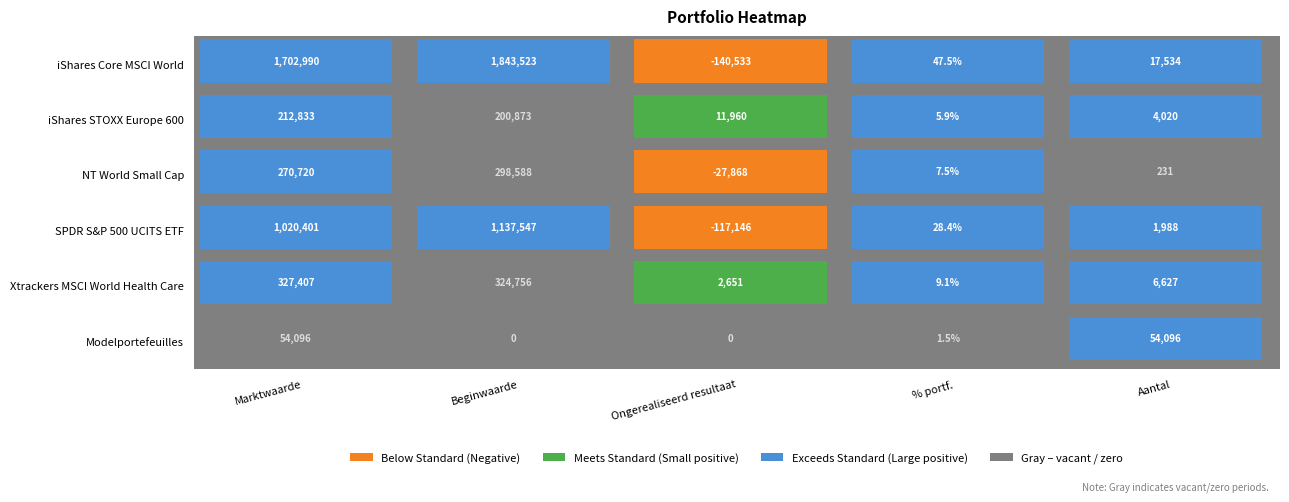

The SPDR S&P 500 UCITS ETF series shows 1988.0 at 4. True or false?

True